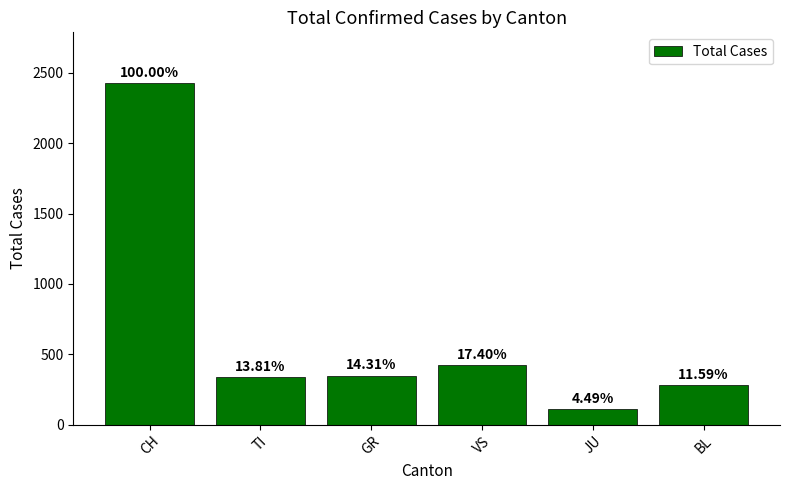

Rank the categories by value from lowest to highest.

JU, BL, TI, GR, VS, CH